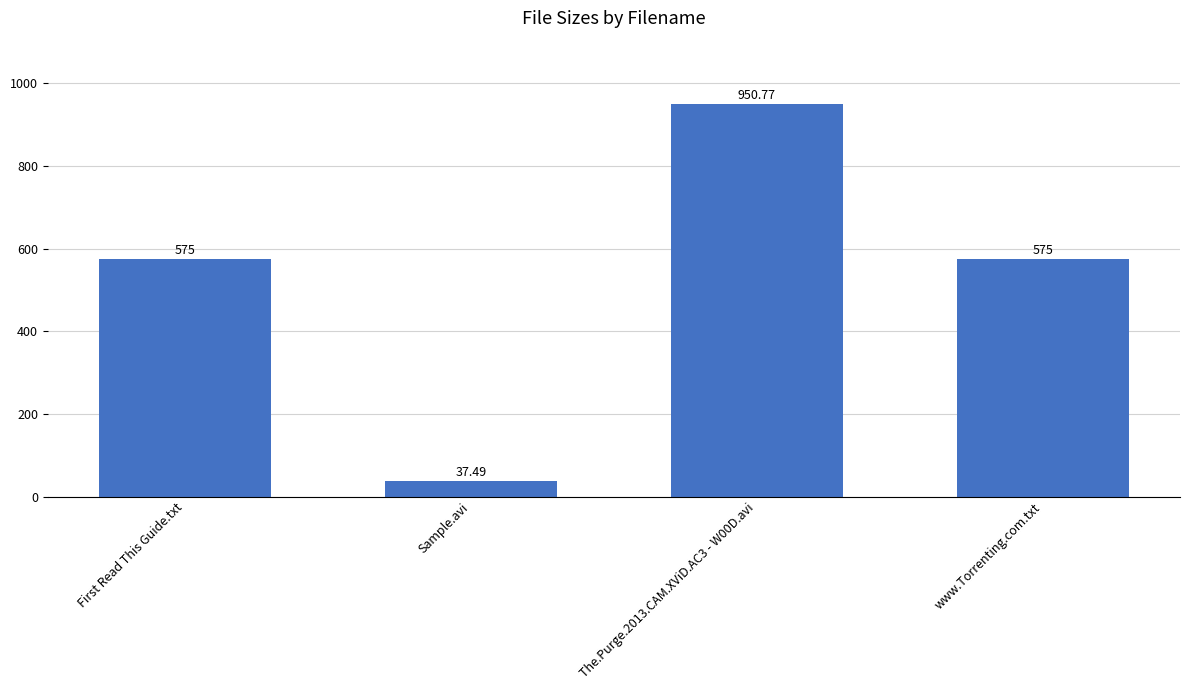

Which has a higher value, The.Purge.2013.CAM.XViD.AC3 - W00D.avi or www.Torrenting.com.txt?

The.Purge.2013.CAM.XViD.AC3 - W00D.avi